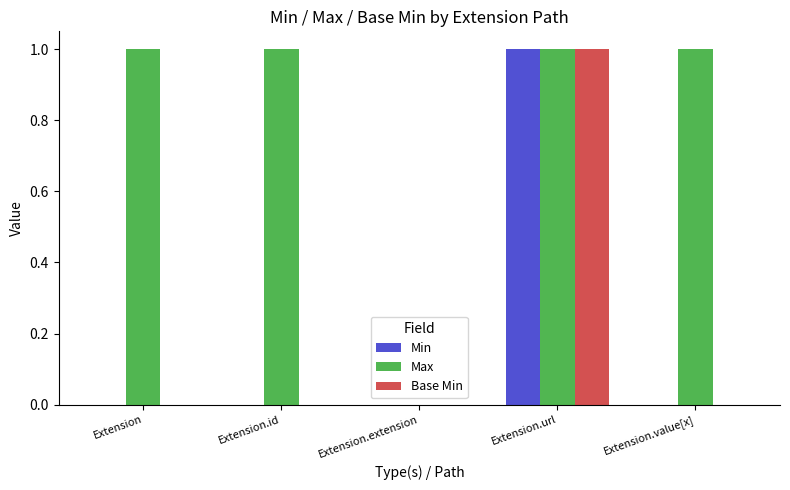

The Max series shows 0 at Extension.id. True or false?

False